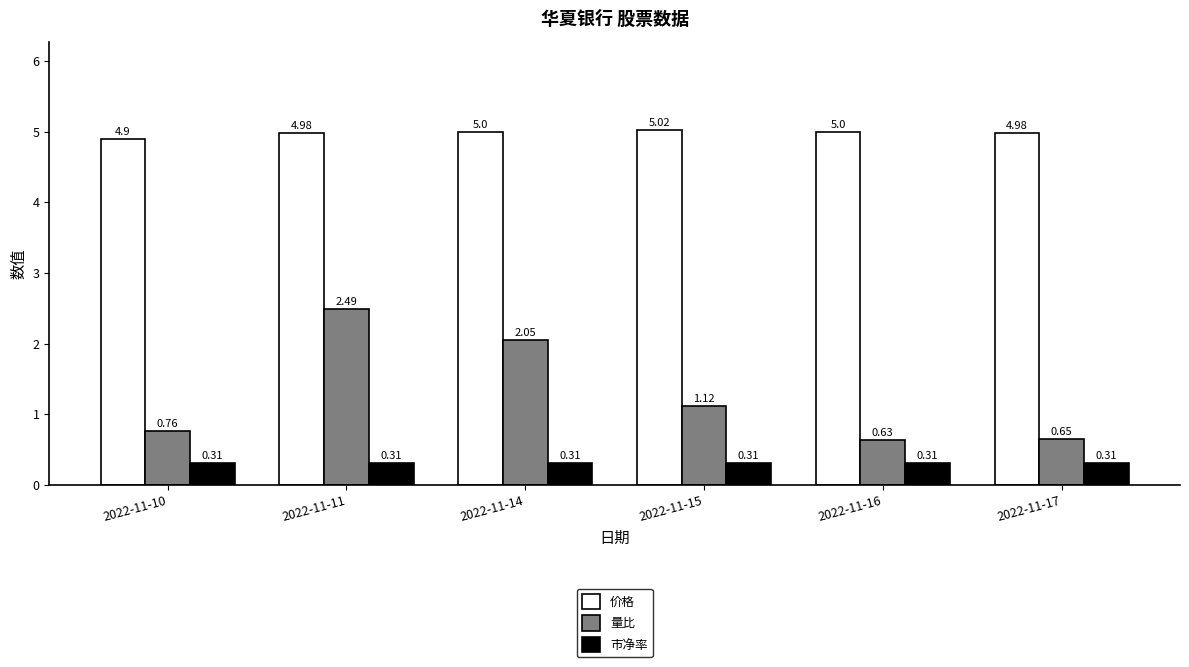

What are all the series names shown in the legend?

价格, 量比, 市净率